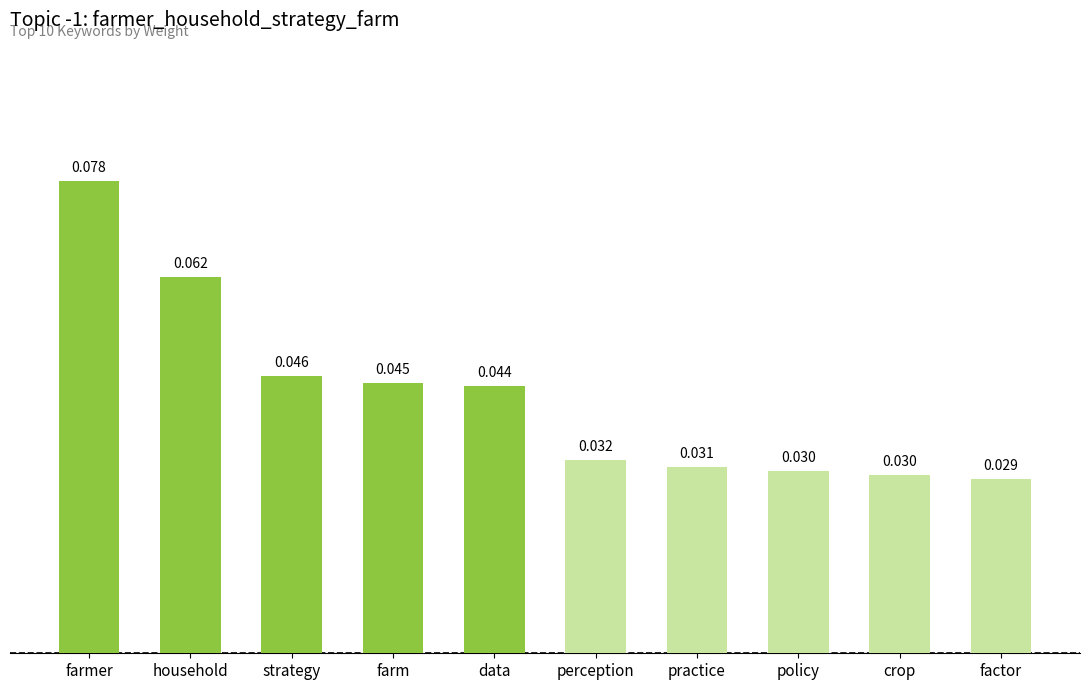

Does the chart contain stacked bars?

No